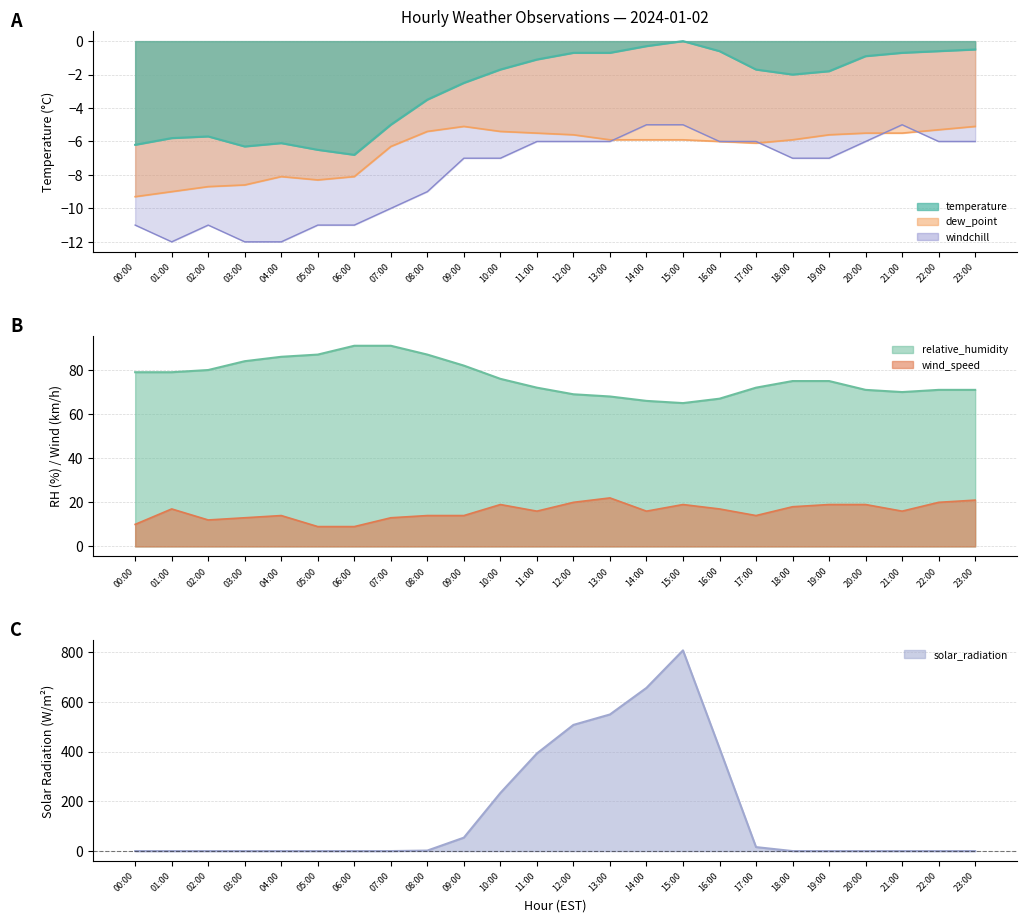

What is the greatest value displayed?

808.0